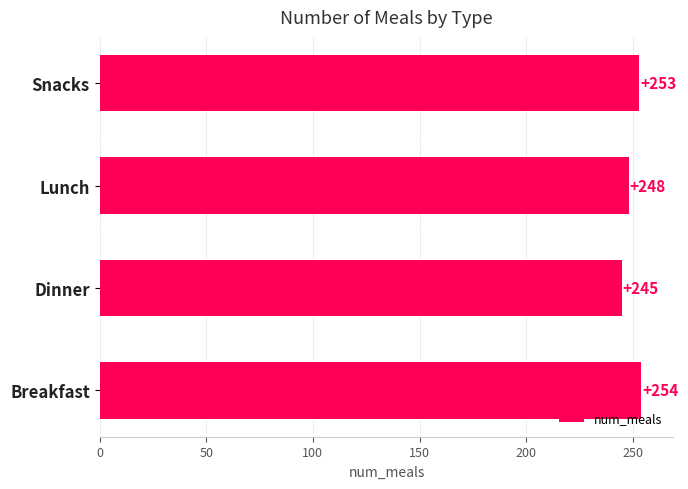

List the labels in order of value, smallest first.

Dinner, Lunch, Snacks, Breakfast